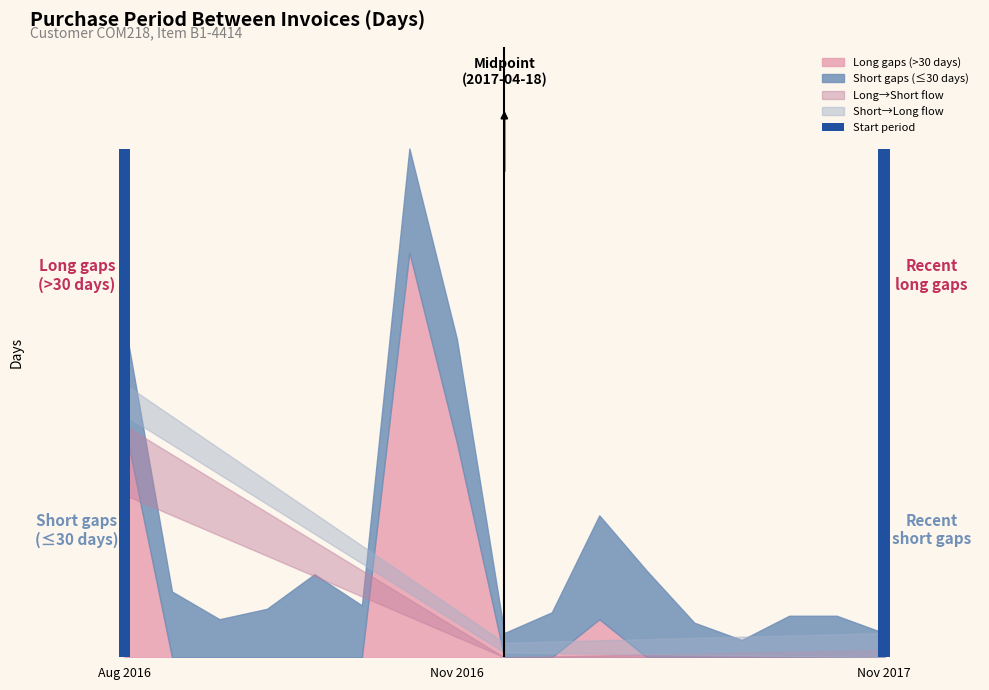

How many data points does each series have?

17